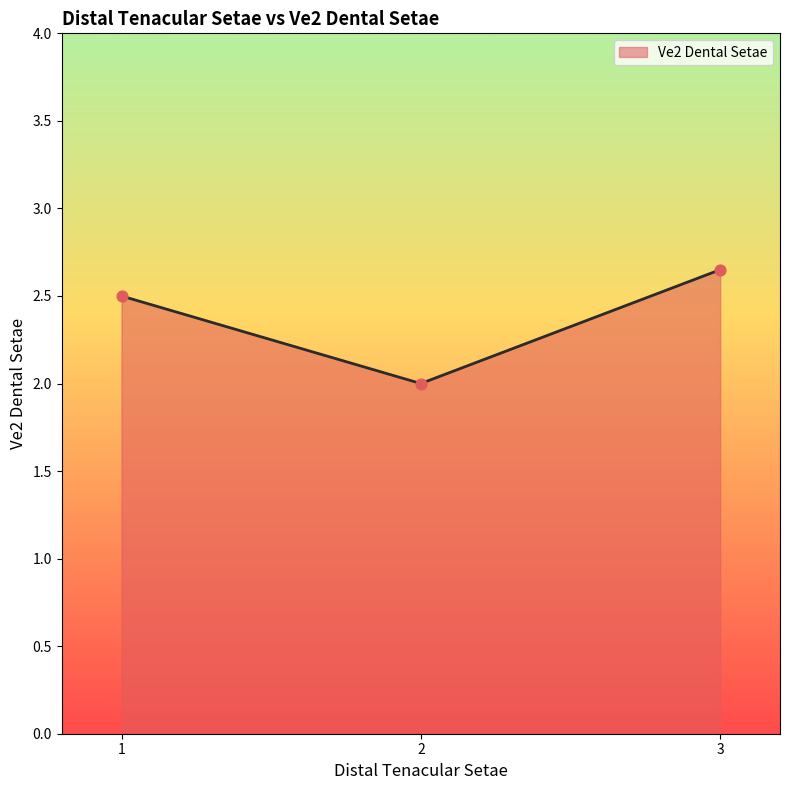

What is the change in value from 1 to 2?

-0.5